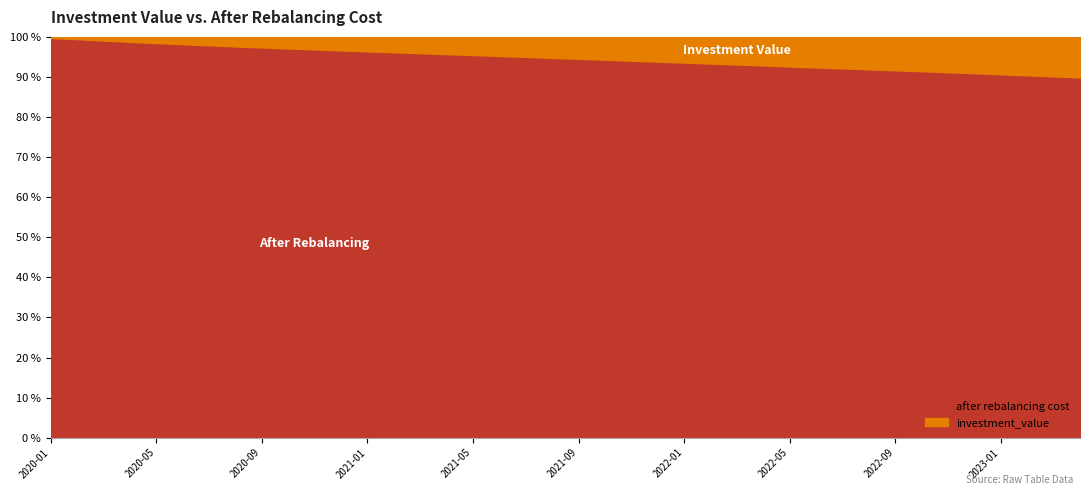

What is the value of the after rebalancing cost point at the 34th from the left?

219942.5